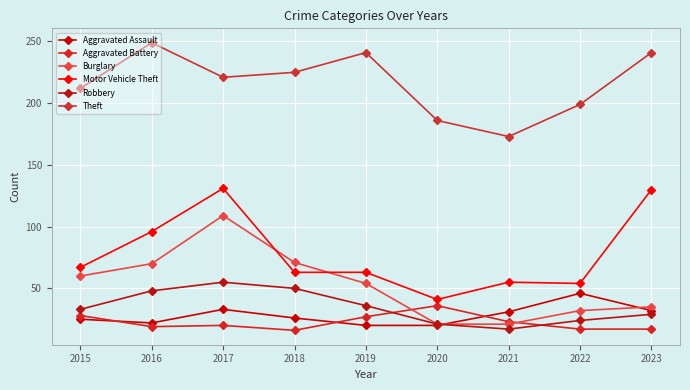

Which has a higher value, 2023 or 2018?

2023